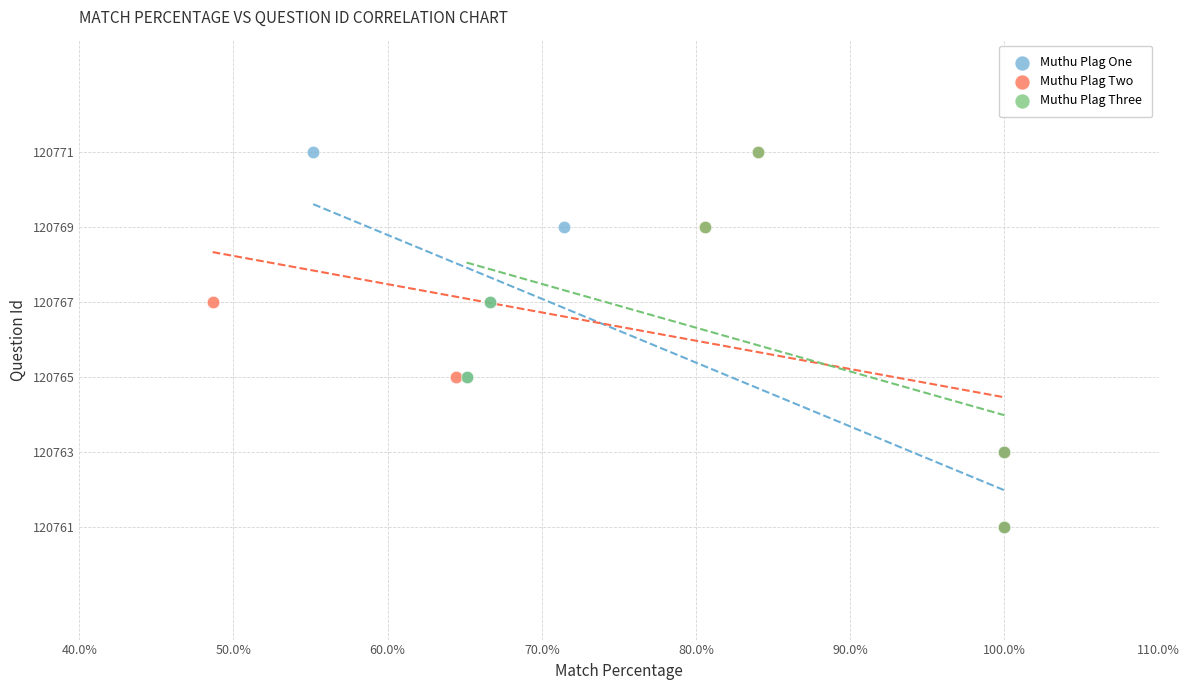

What are all the series names shown in the legend?

Muthu Plag One, Muthu Plag Two, Muthu Plag Three